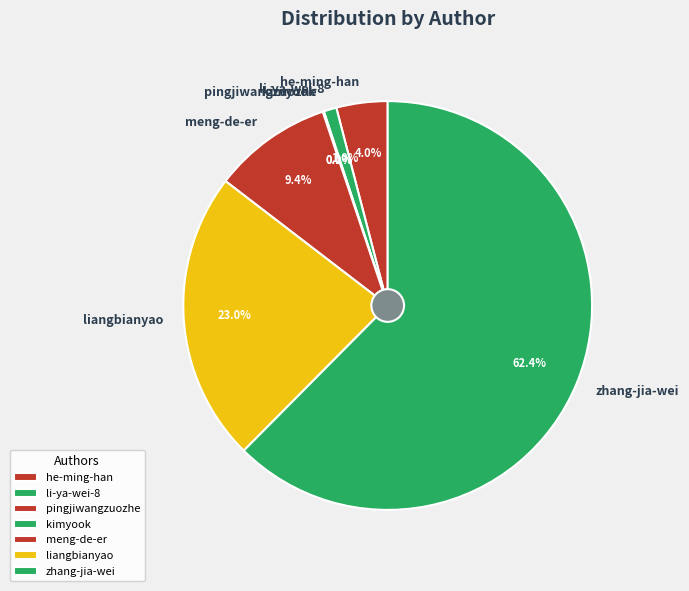

To the nearest percent, what percentage of the pie is li-ya-wei-8?

1%